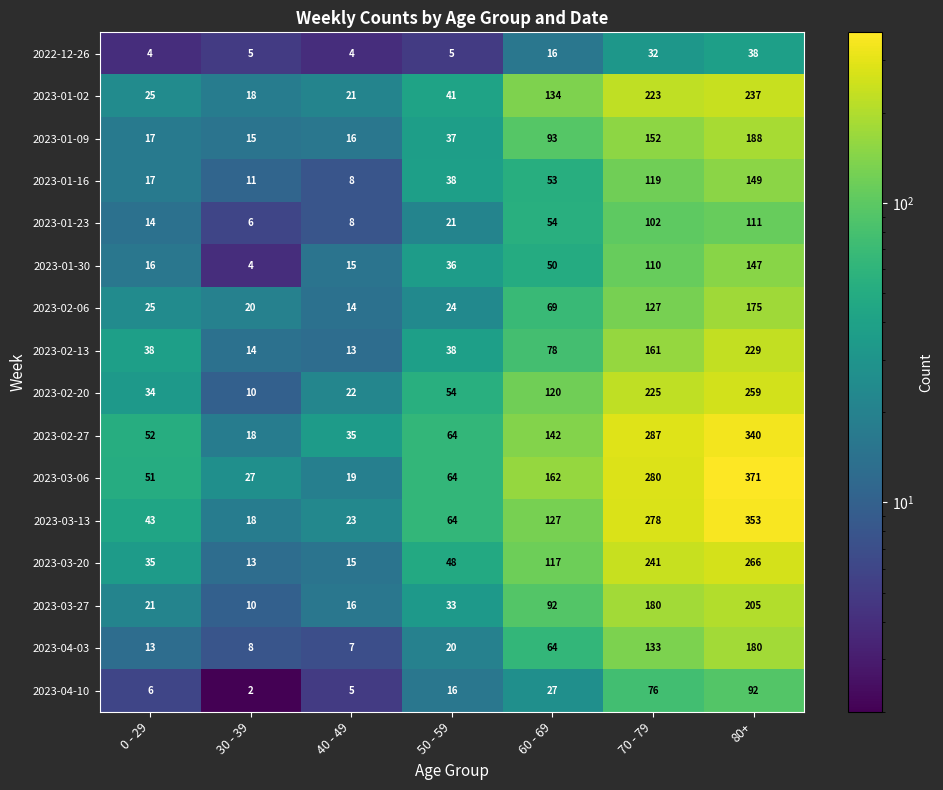

Which series has the widest spread of values?

2023-03-06